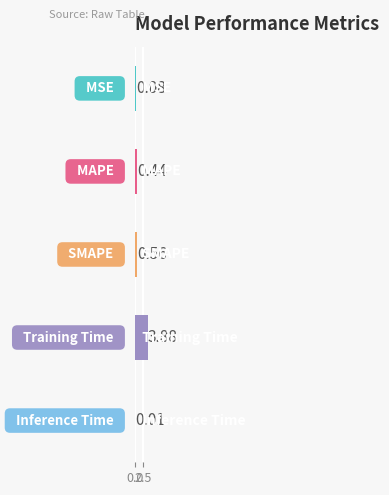

What is the sum of all values?

5.0